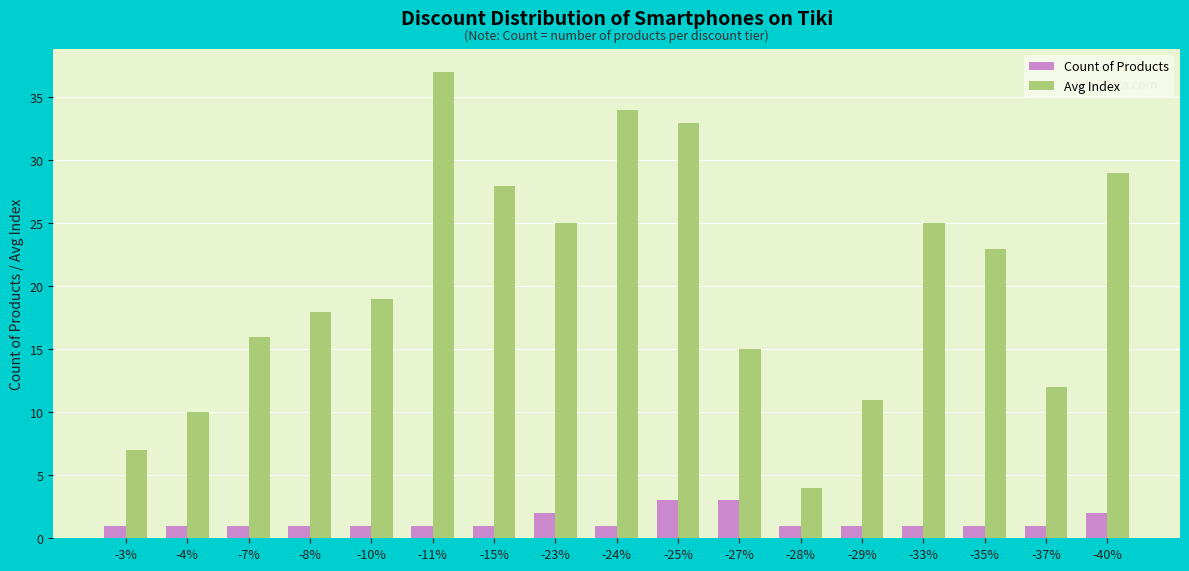

Which category has the lowest value in the Avg Index series?

-28%